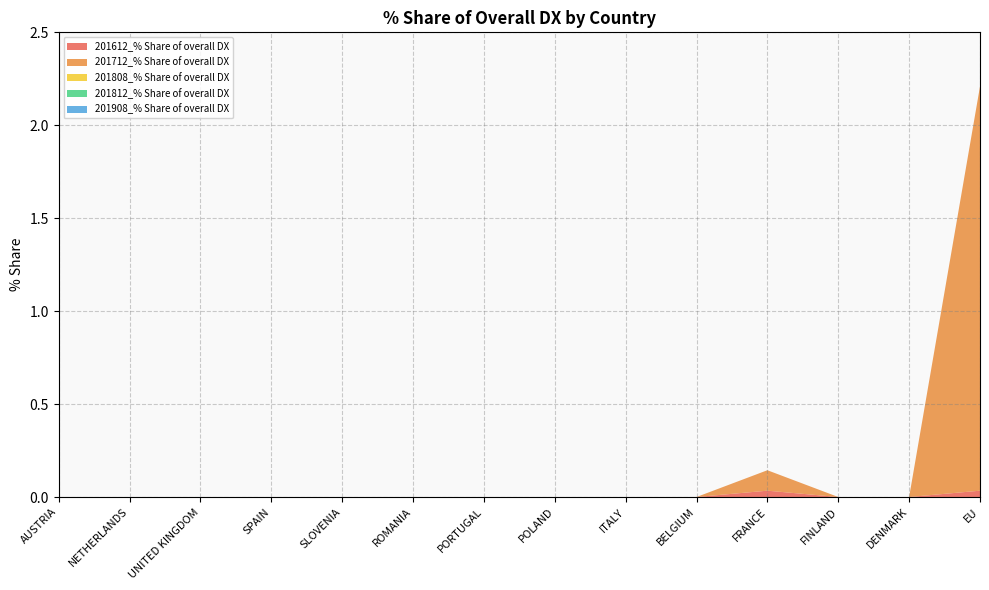

True or false: 201808_% Share of overall DX and 201712_% Share of overall DX intersect in this chart.

False